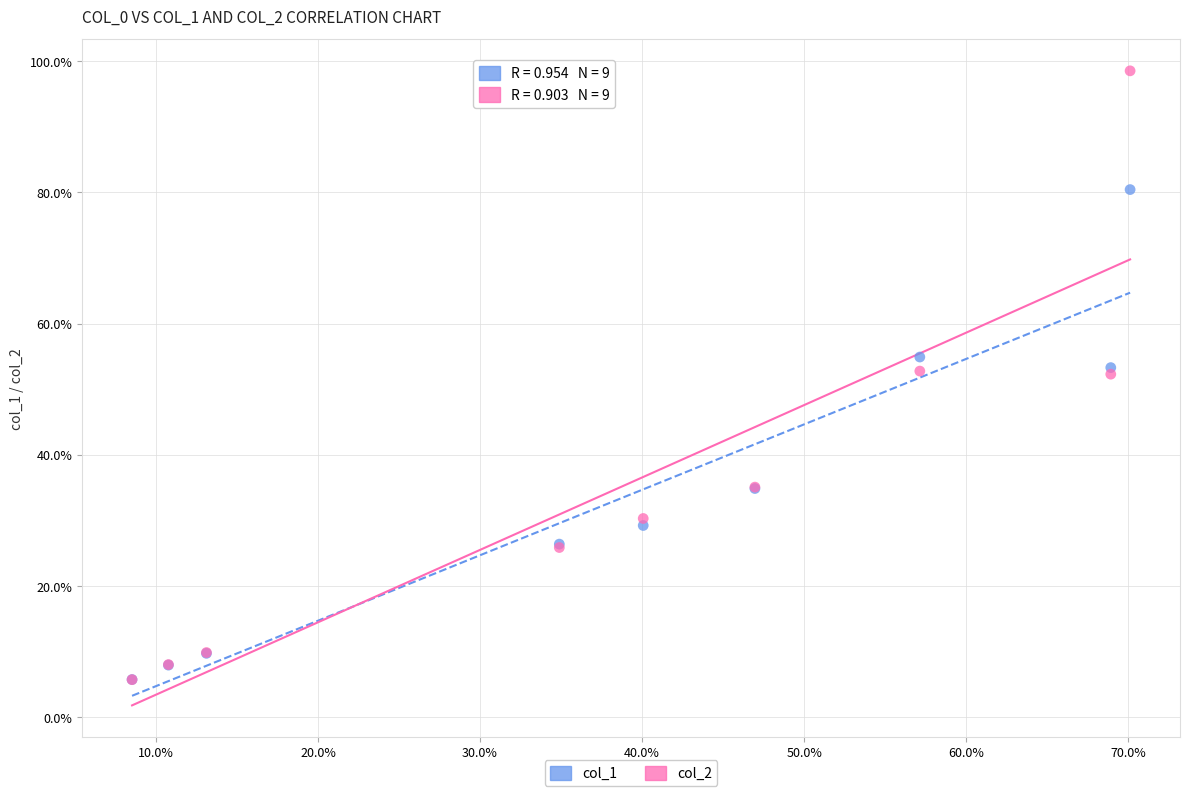

Which series contains the highest Y value?

col_2